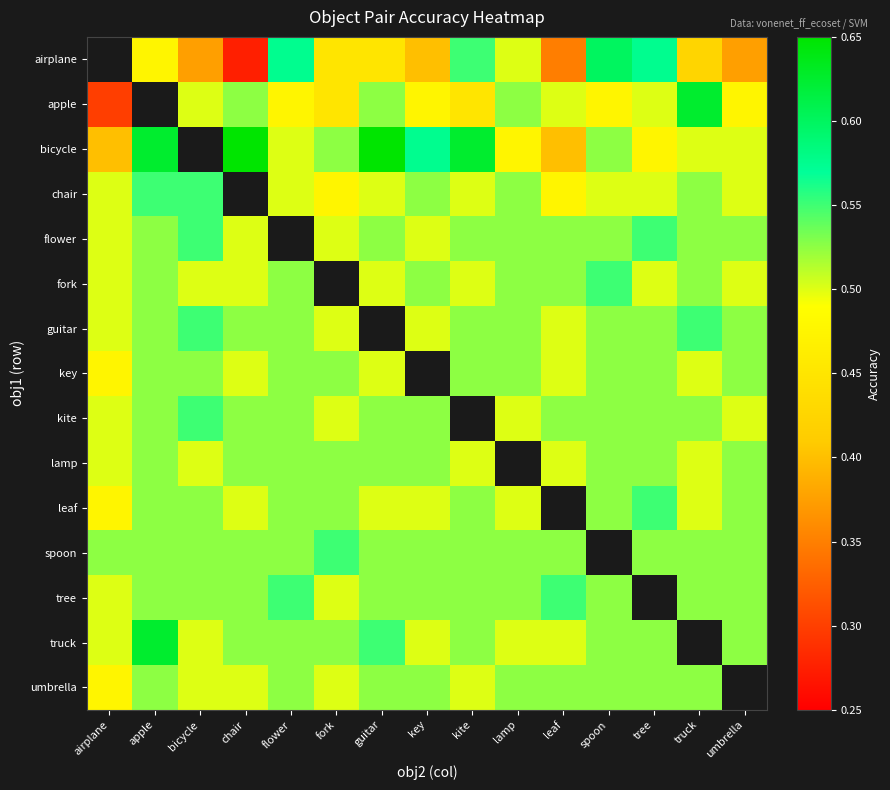

True or false: flower has a value of 0.3 at lamp.

False